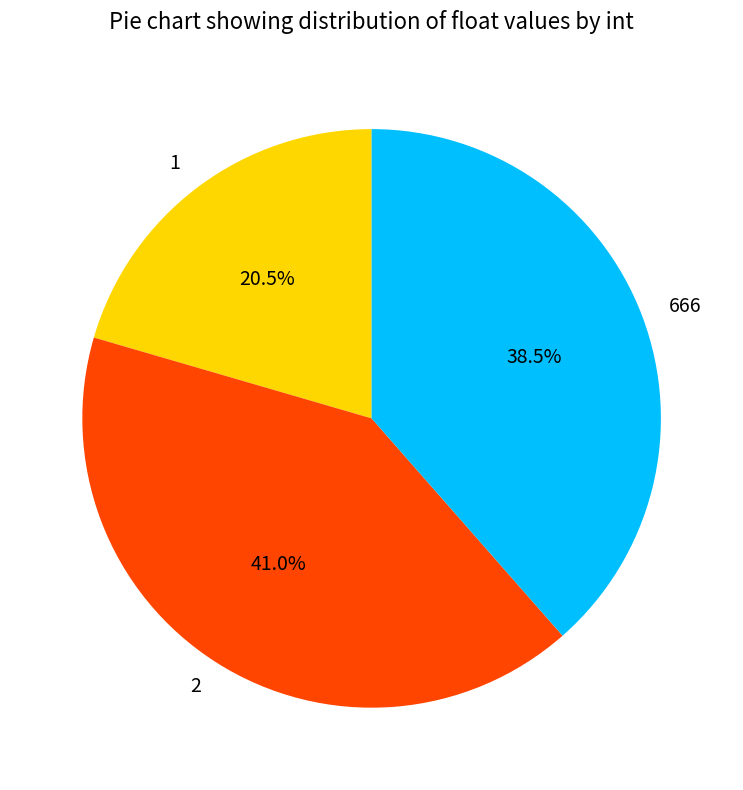

True or false: 1 accounts for 6% of the total.

False